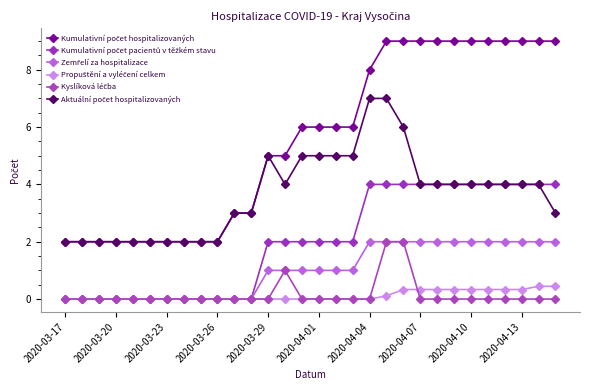

Which series has the largest total across all categories?

Kumulativní počet hospitalizovaných